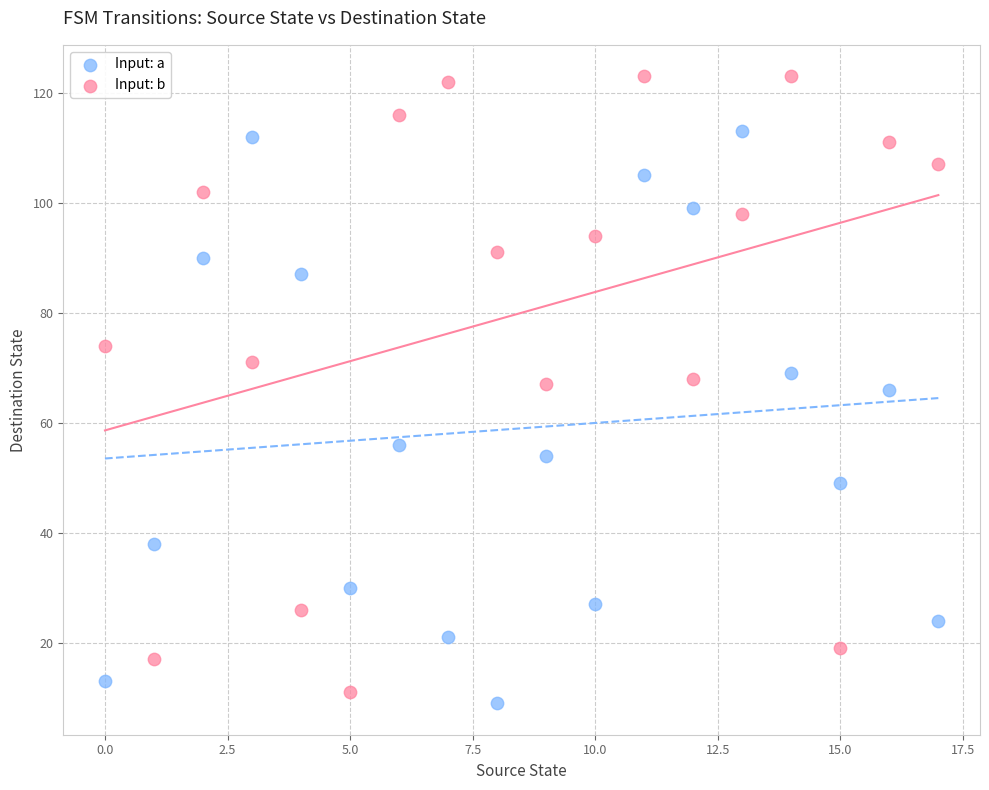

Which series has the widest spread of Y values?

Input: b